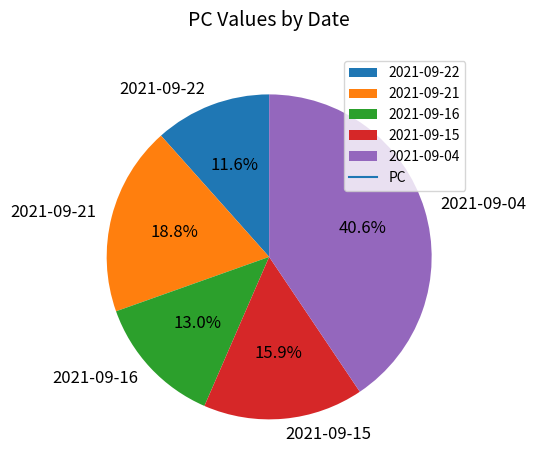

Approximately how many times larger is the value at 2021-09-04 compared to 2021-09-21?

2.2